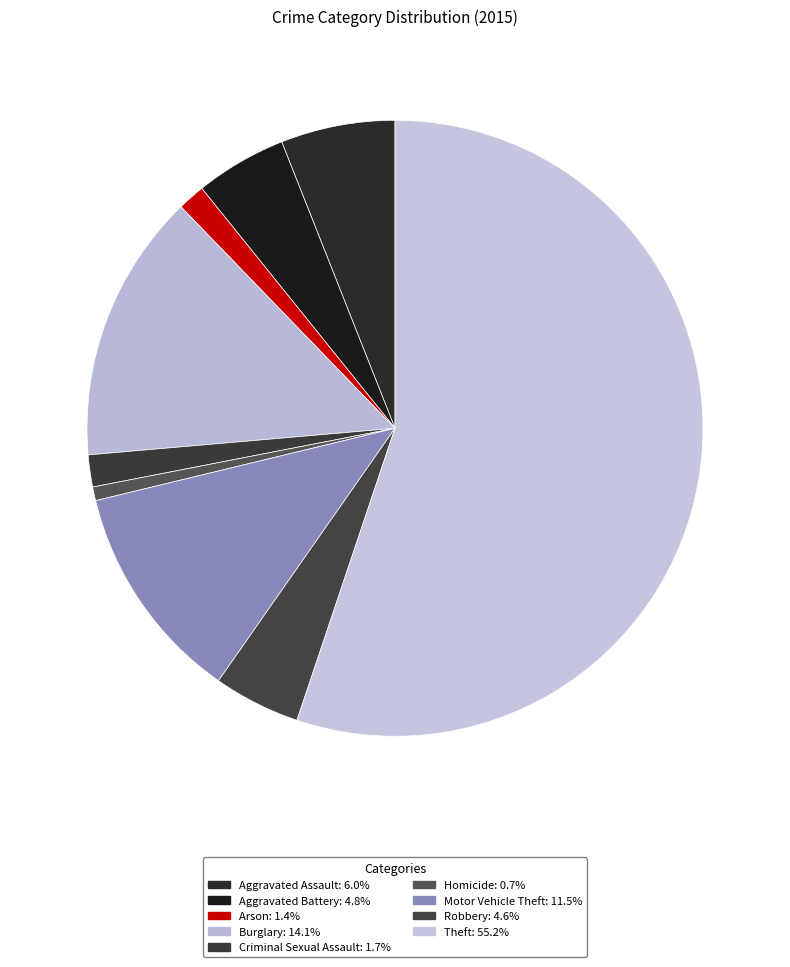

To the nearest percent, what is the combined percentage of Burglary and Motor Vehicle Theft?

26%